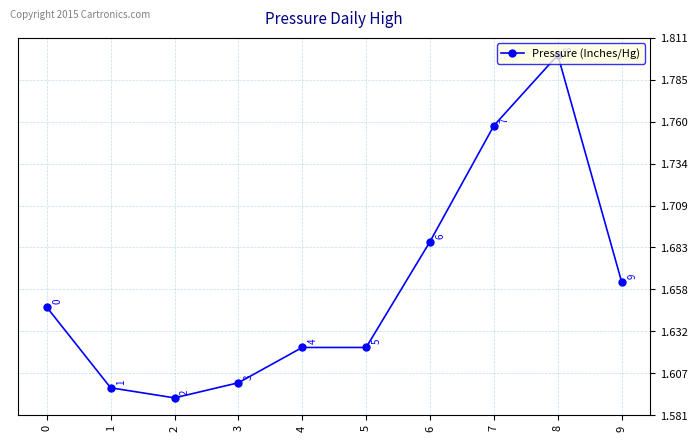

How many lines are shown in the chart?

1